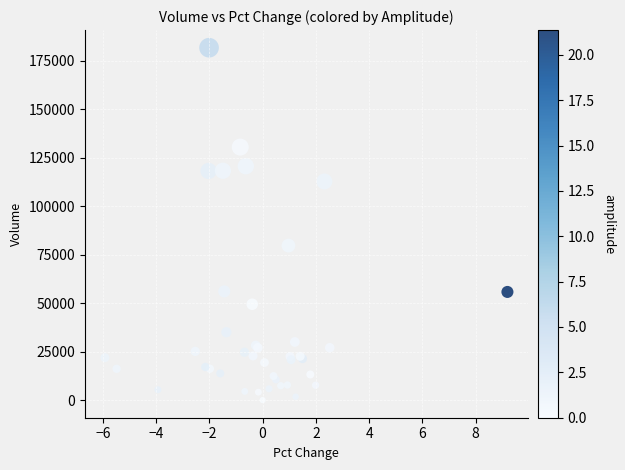

What Y value in the scatter plot is closest to 90931?

79744